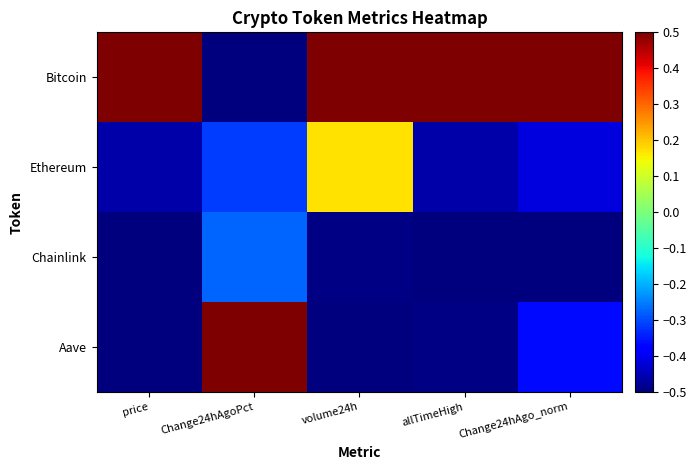

At which category does the chart reach its peak across all series?

price